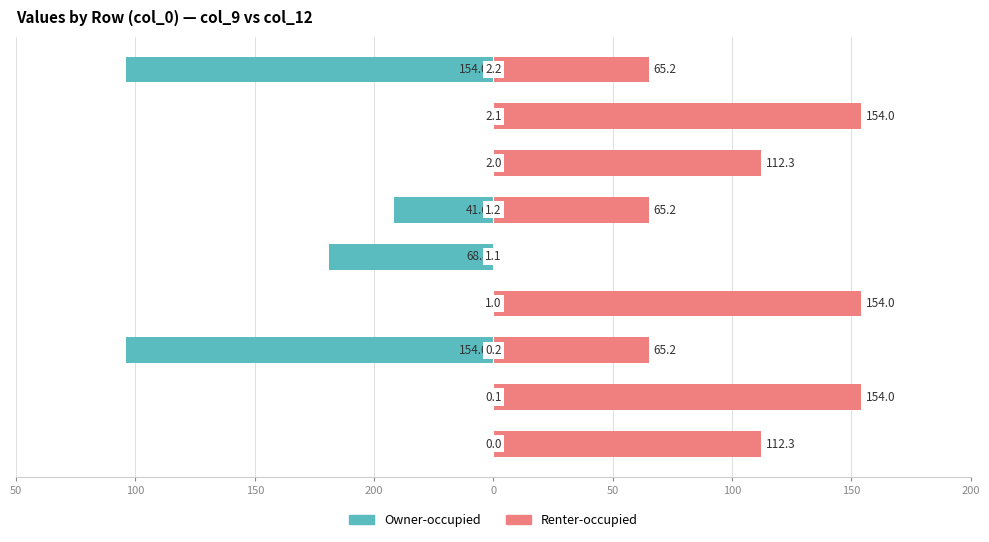

How many bars are there in each group?

2